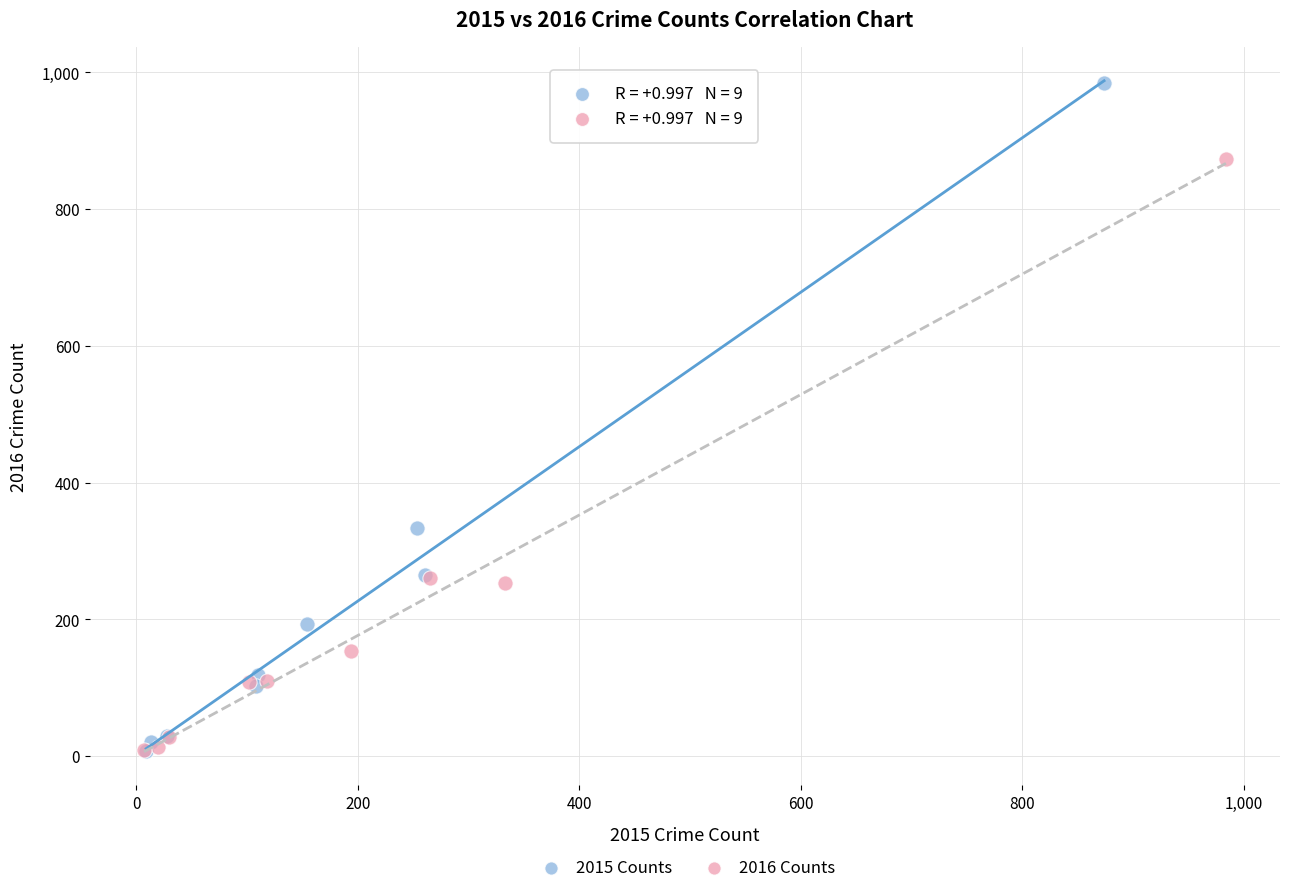

What are all the series names shown in the legend?

2015 Counts, 2016 Counts